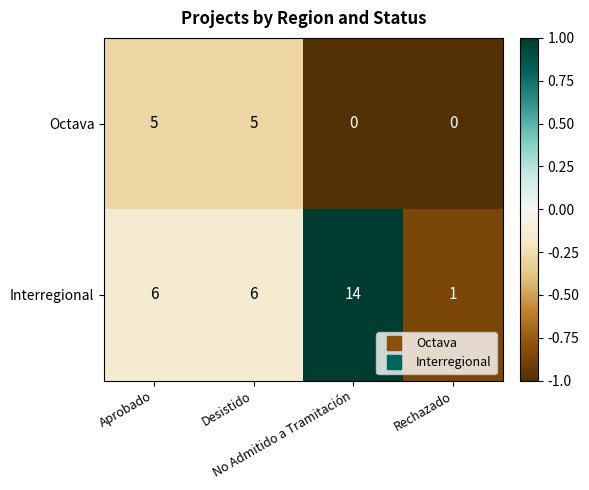

Rank the series by their average value, from lowest to highest.

Octava, Interregional